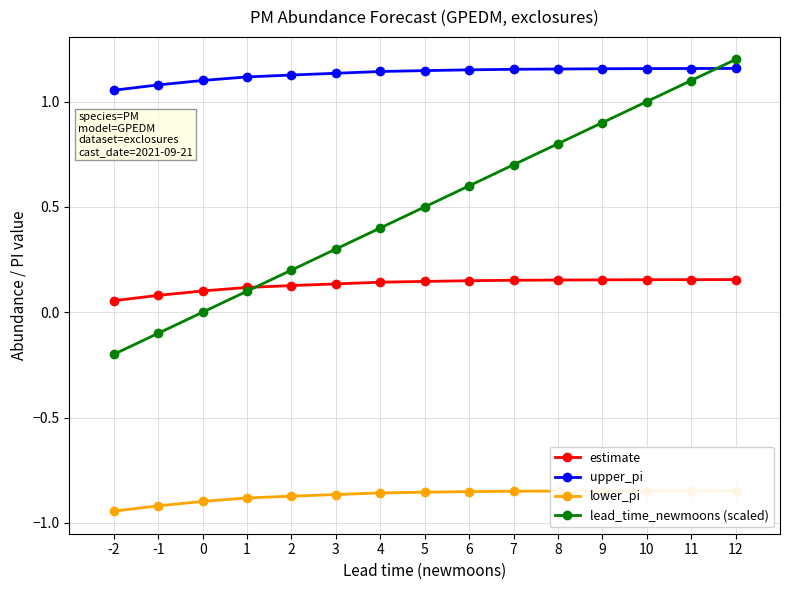

What is the difference between the maximum and second lowest values in the upper_pi series?

0.1